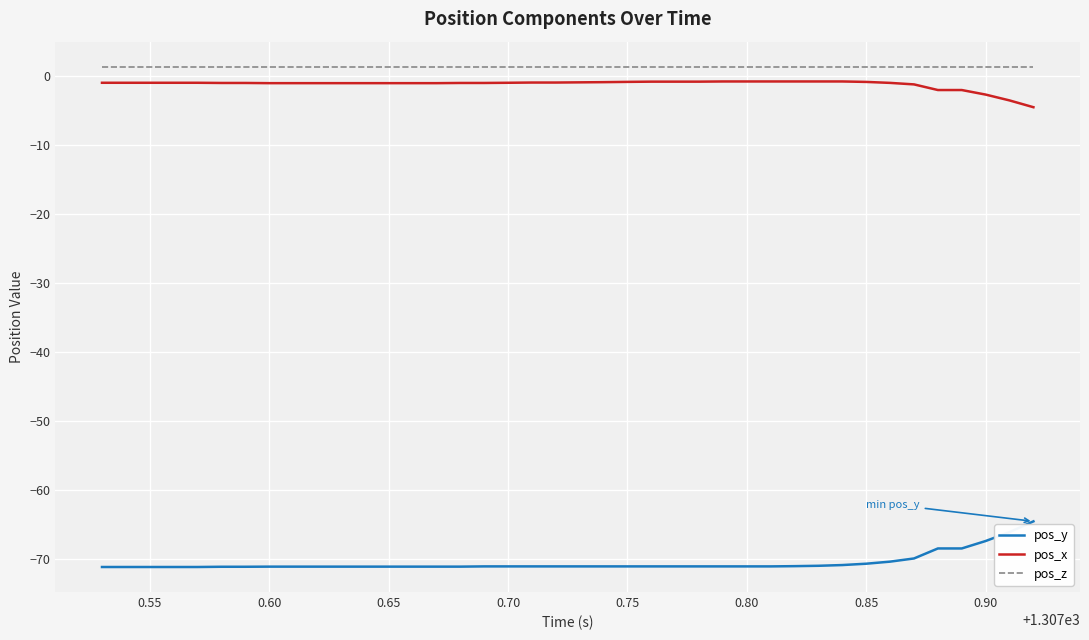

True or false: pos_x and pos_y cross at least once.

False